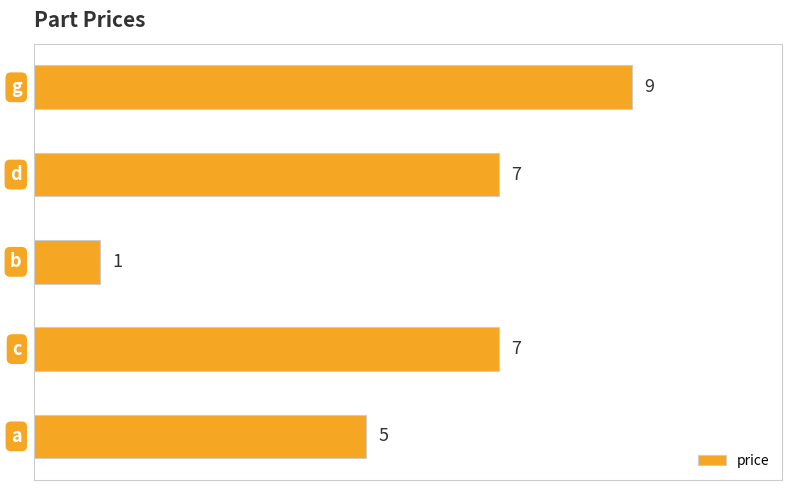

What is the difference between the maximum and minimum values?

8